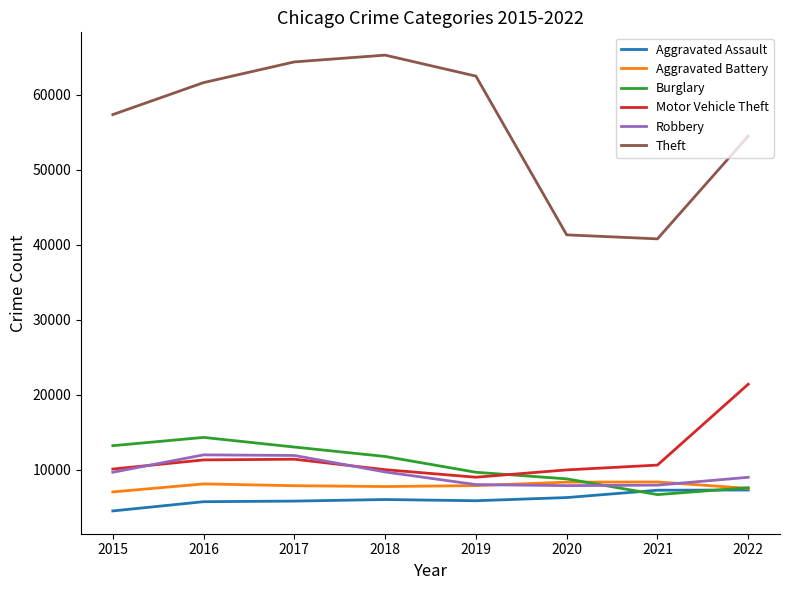

What is the difference between the maximum and minimum values in the Theft series?

24512